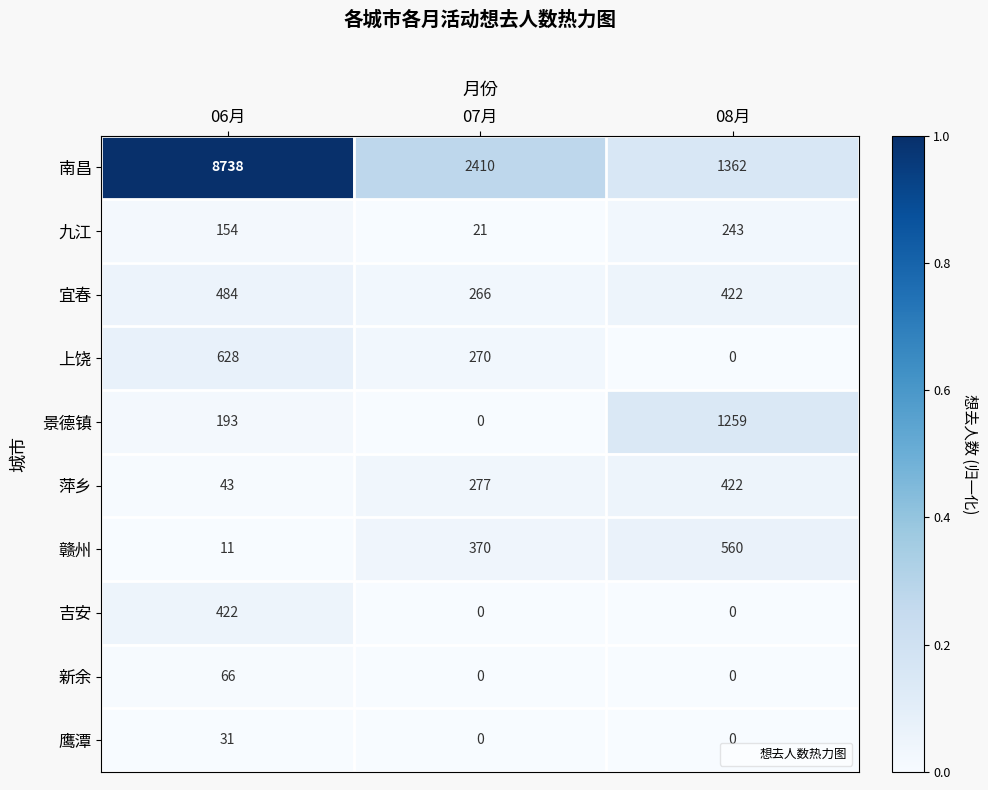

List the labels in order of 萍乡 value, largest first.

08月, 07月, 06月